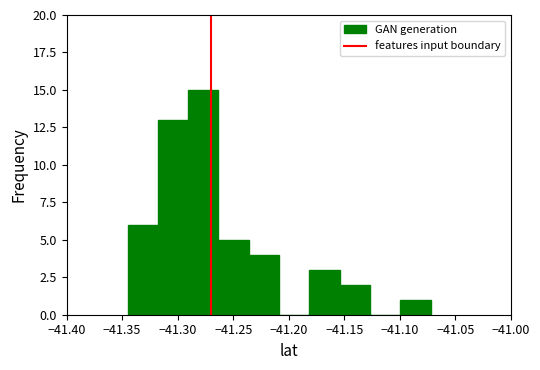

Reading left to right, transcribe this chart: for each bar, give the range it covers on the x-axis and its height. Neither the bar edges nor the heights are printed on the chart, so give them approximately, as read against the axes.

-41.345 to -41.320: 6
-41.320 to -41.290: 13
-41.290 to -41.265: 15
-41.265 to -41.235: 5
-41.235 to -41.210: 4
-41.210 to -41.180: 0
-41.180 to -41.155: 3
-41.155 to -41.125: 2
-41.125 to -41.100: 0
-41.100 to -41.070: 1